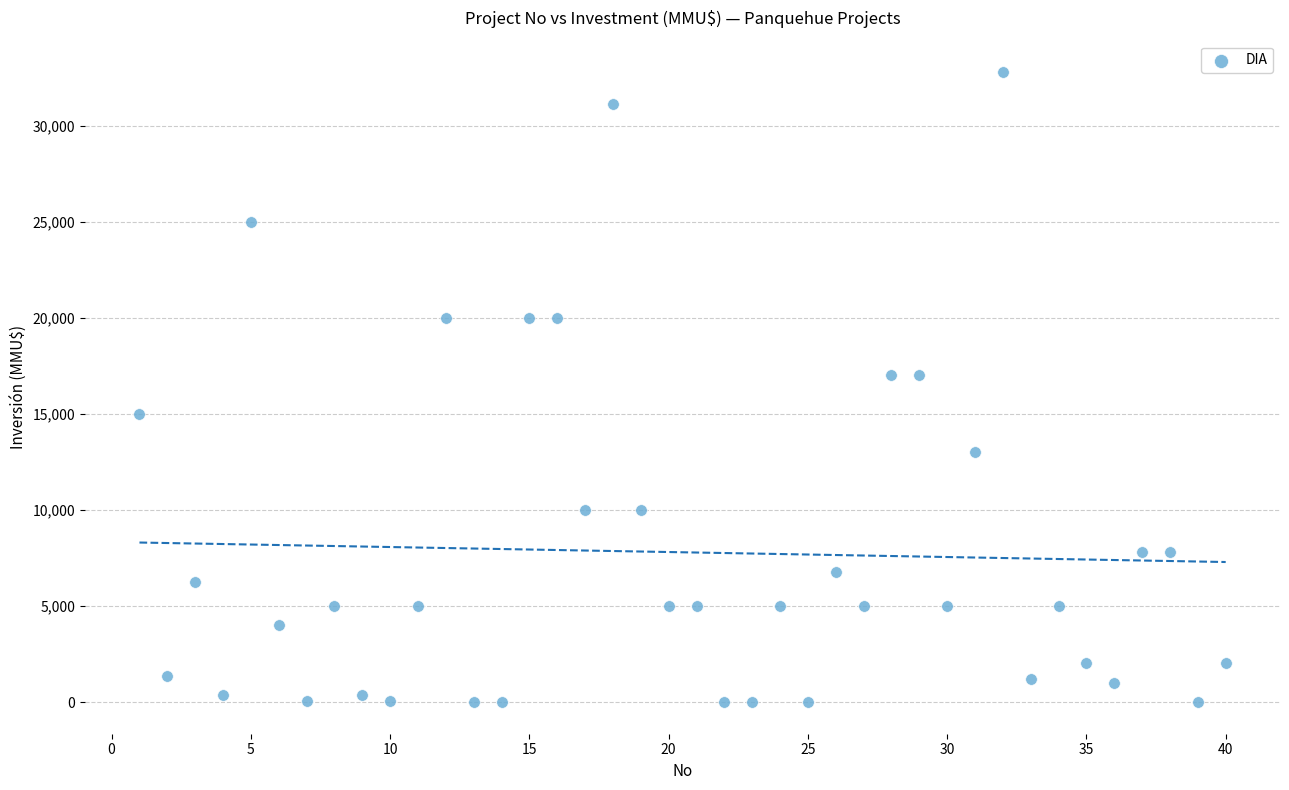

What is the range of X values (max minus min)?

39